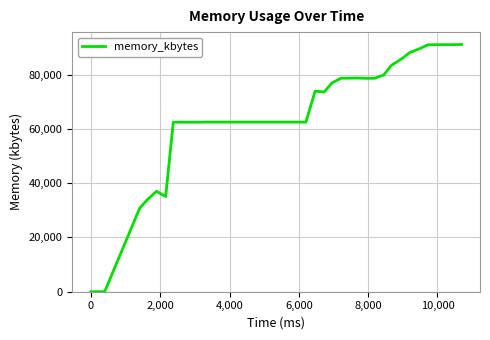

How many lines are shown in the chart?

1